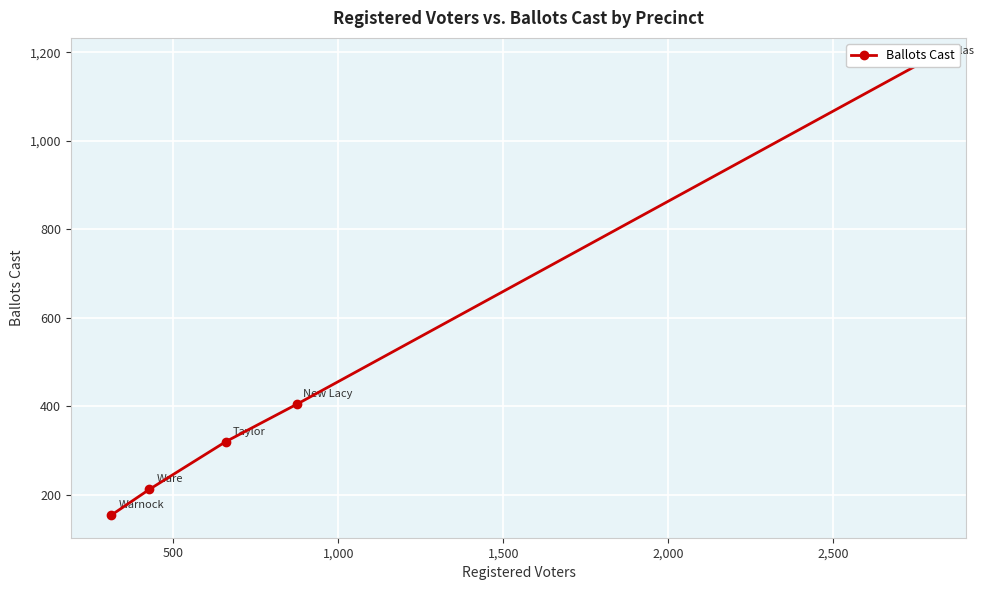

How many lines are shown in the chart?

1